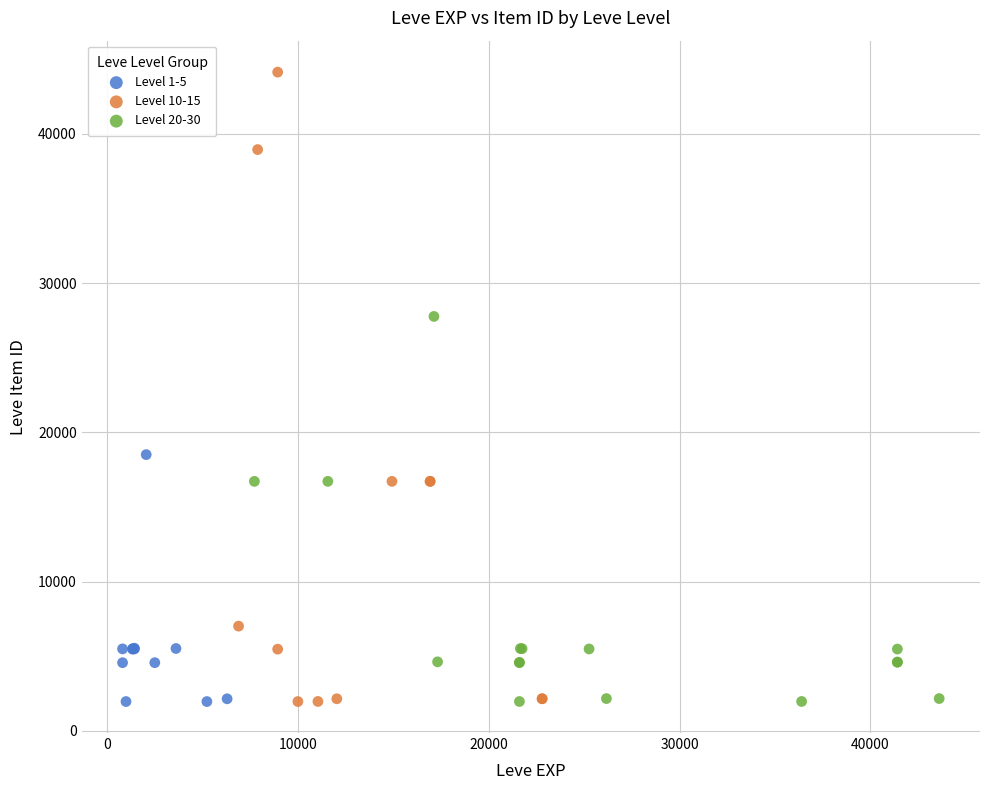

Which series contains the highest Y value?

Level 10-15